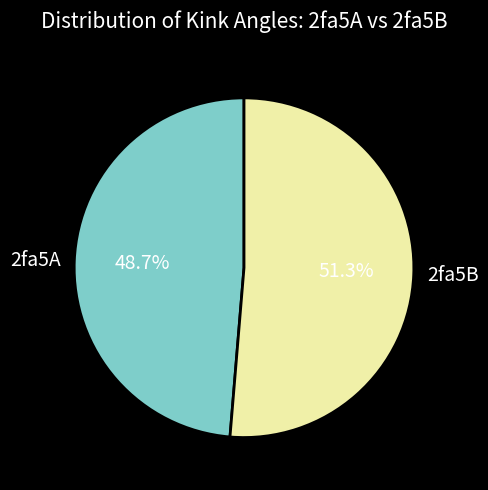

Is there a majority slice in this chart?

Yes